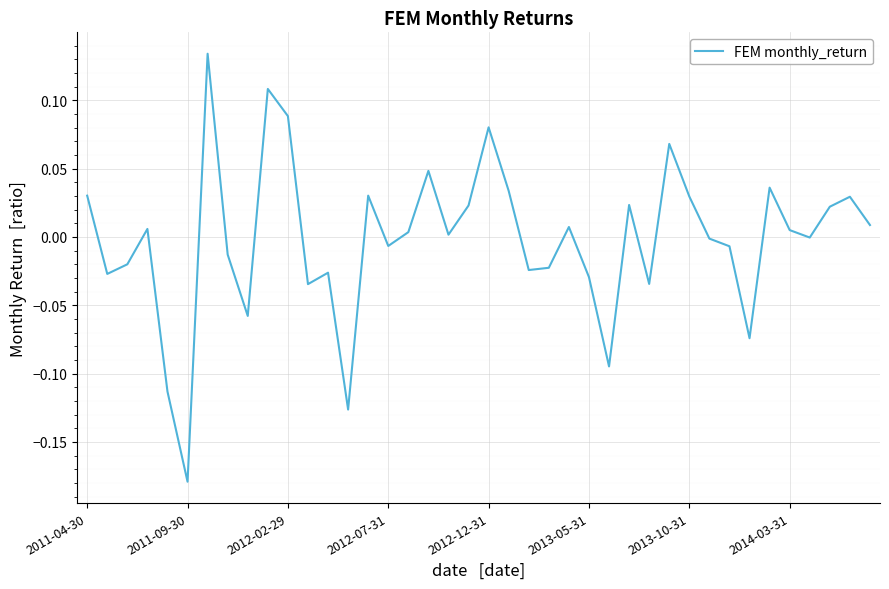

What is the difference between the maximum and minimum values?

0.3